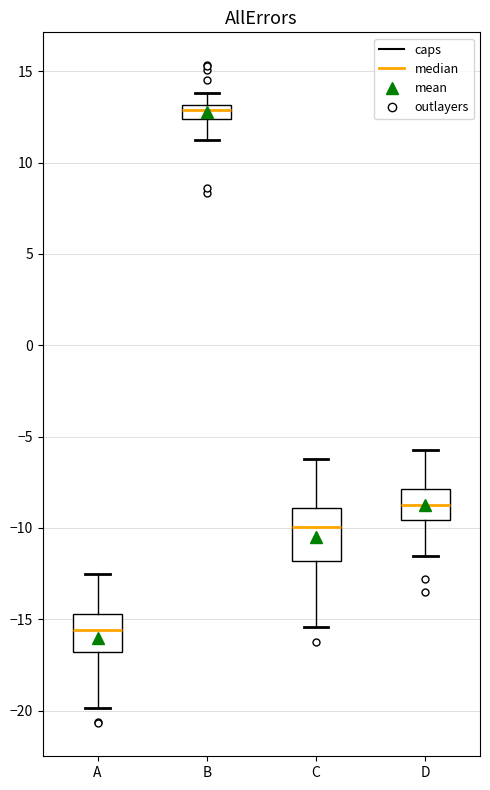

Reading left to right, read every box against the y-axis: the position of its median line, the range the box covers, and the ends of its whiskers. The values are not printed on the chart, so give them approximately, as read against the axis.

A: median -15.5, box -17.0 to -14.5, whiskers -20.0 to -12.5
B: median 13.0 (inside the box), box 12.5 to 13.0, whiskers 11.0 to 14.0
C: median -10.0, box -12.0 to -9.0, whiskers -15.5 to -6.0
D: median -8.5, box -9.5 to -8.0, whiskers -11.5 to -5.5